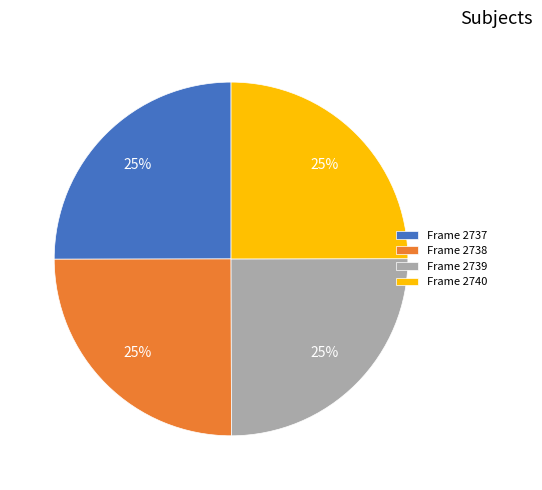

Does any single category account for the majority?

No